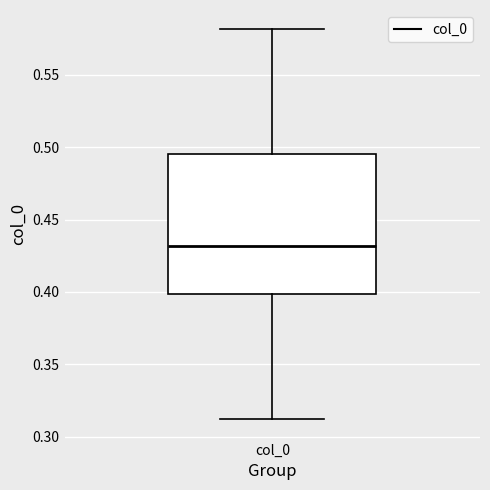

Read this box plot against the y-axis: the position of the median line, the range covered by the box, and the ends of both whiskers. The values are not printed on the chart, so give them approximately, as read against the axis.

median 0.430, box 0.400 to 0.495, whiskers 0.310 to 0.580